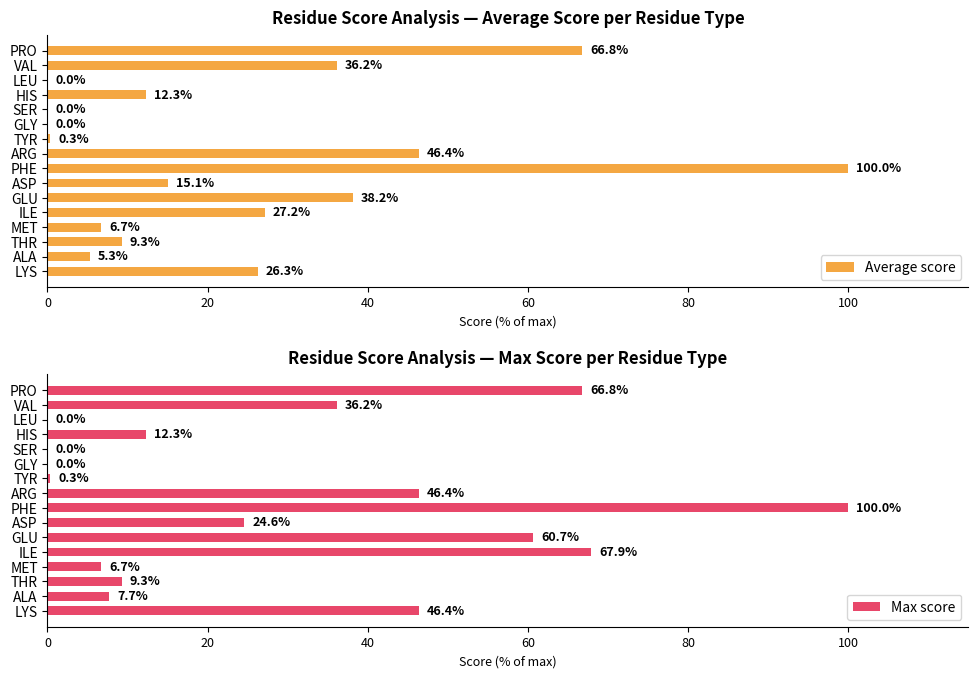

What is the average value of the Max score series?

30.3